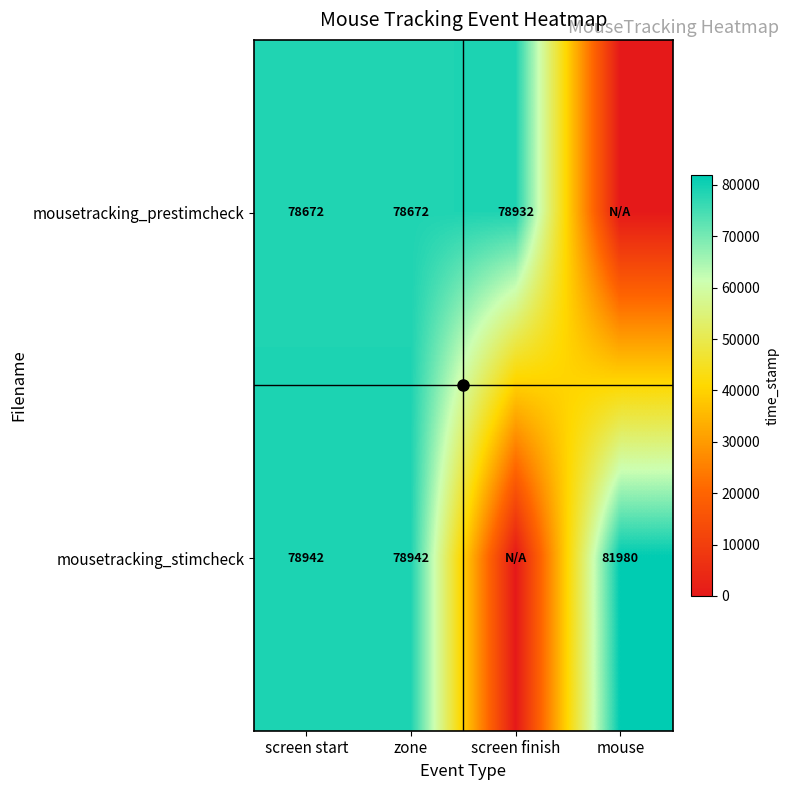

What is the difference between the mousetracking_stimcheck values at screen start and screen finish?

78941.6